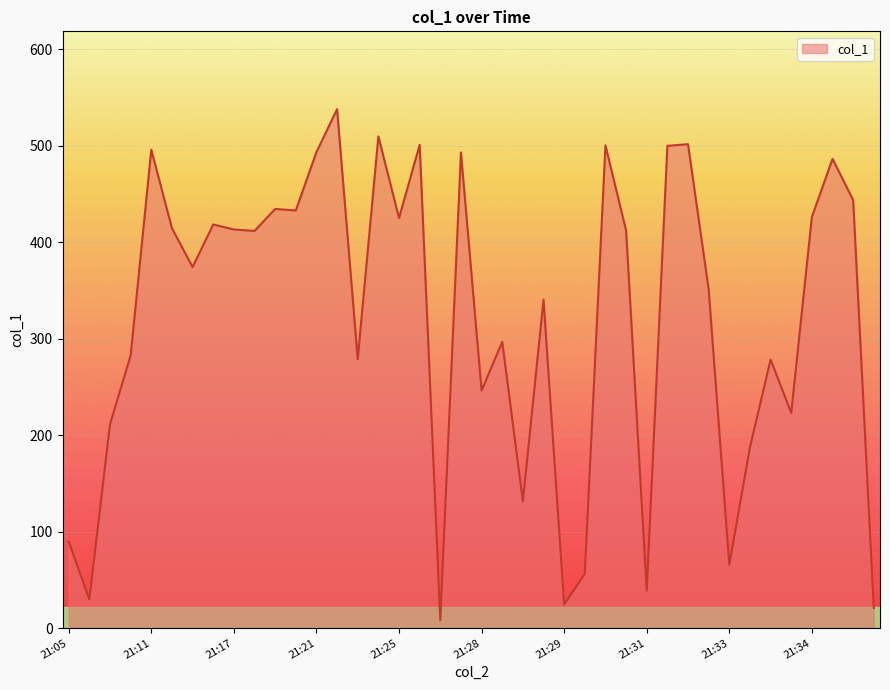

What is the greatest value displayed?

537.8